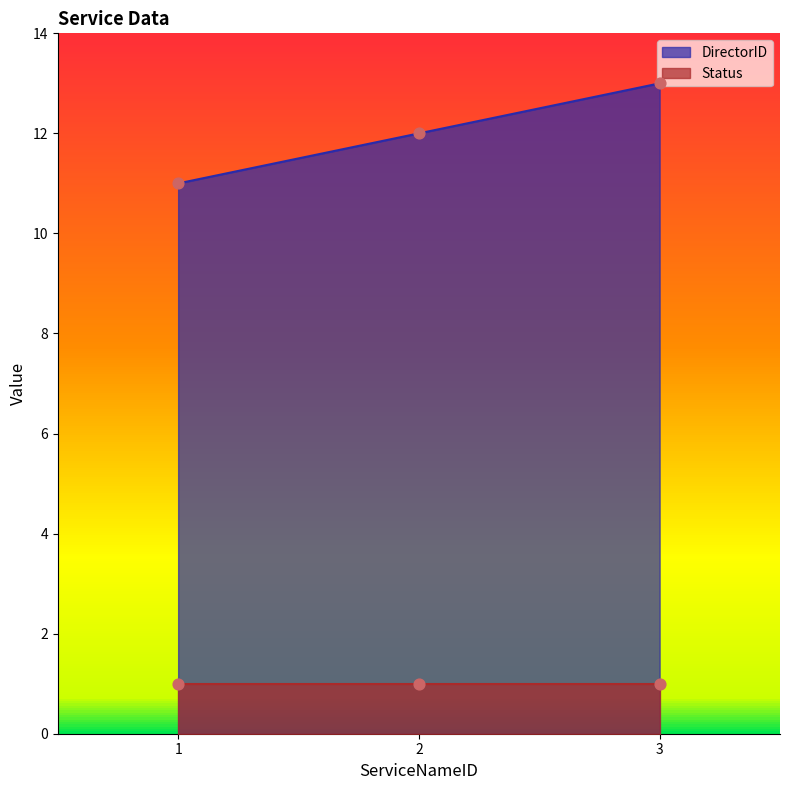

What is the change in value from 1 to 2?

+1